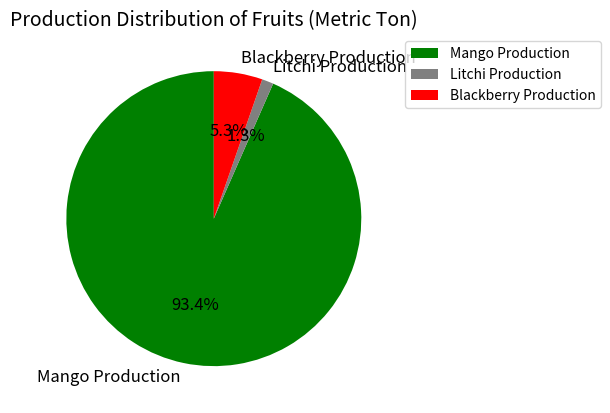

Rank the categories by value from lowest to highest.

Litchi Production, Blackberry Production, Mango Production